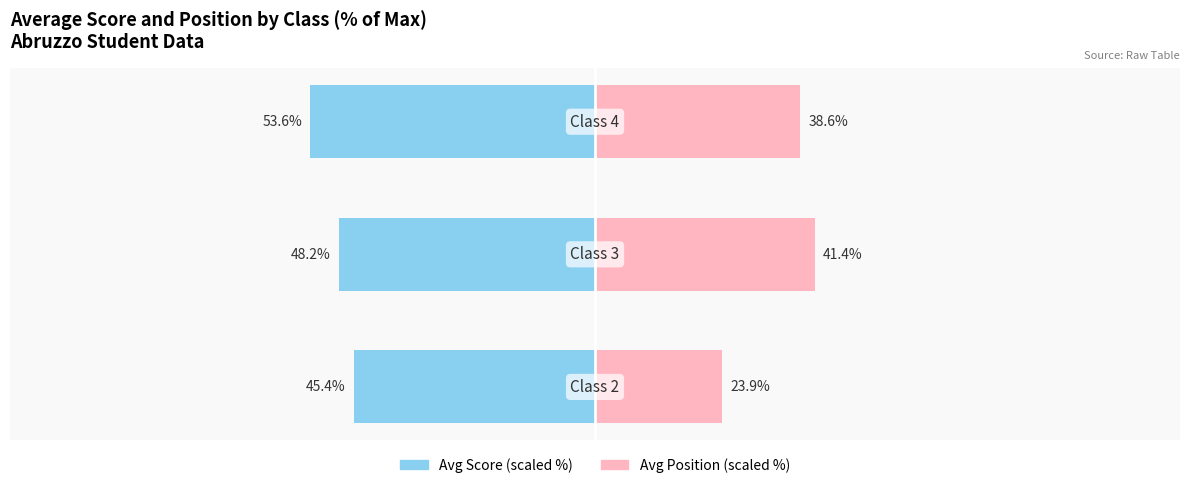

What is the value of the Avg Score (scaled %) bar at the 3rd from the left?

-53.6